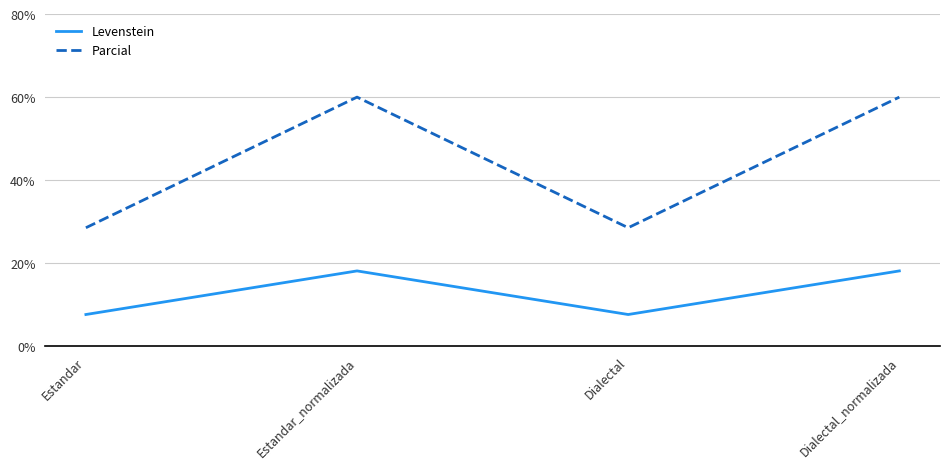

What is the spread (max minus min) of values at Estandar_normalizada?

41.8